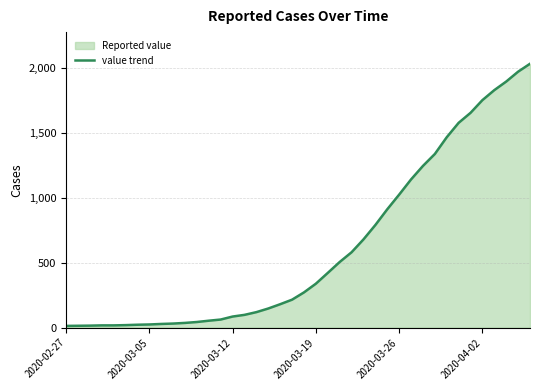

How many data points does each series have?

40